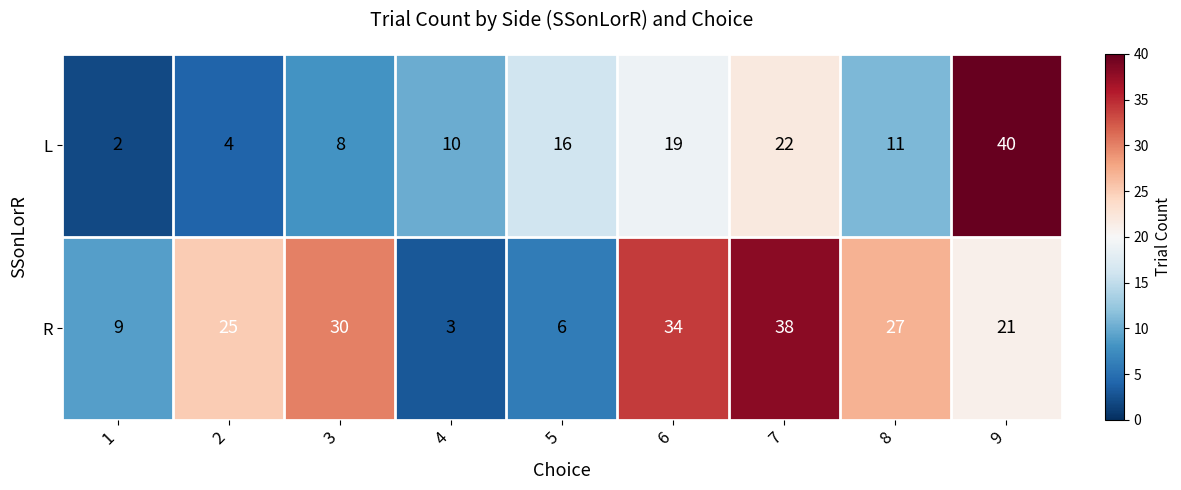

Where is L nearest to the value 21?

7